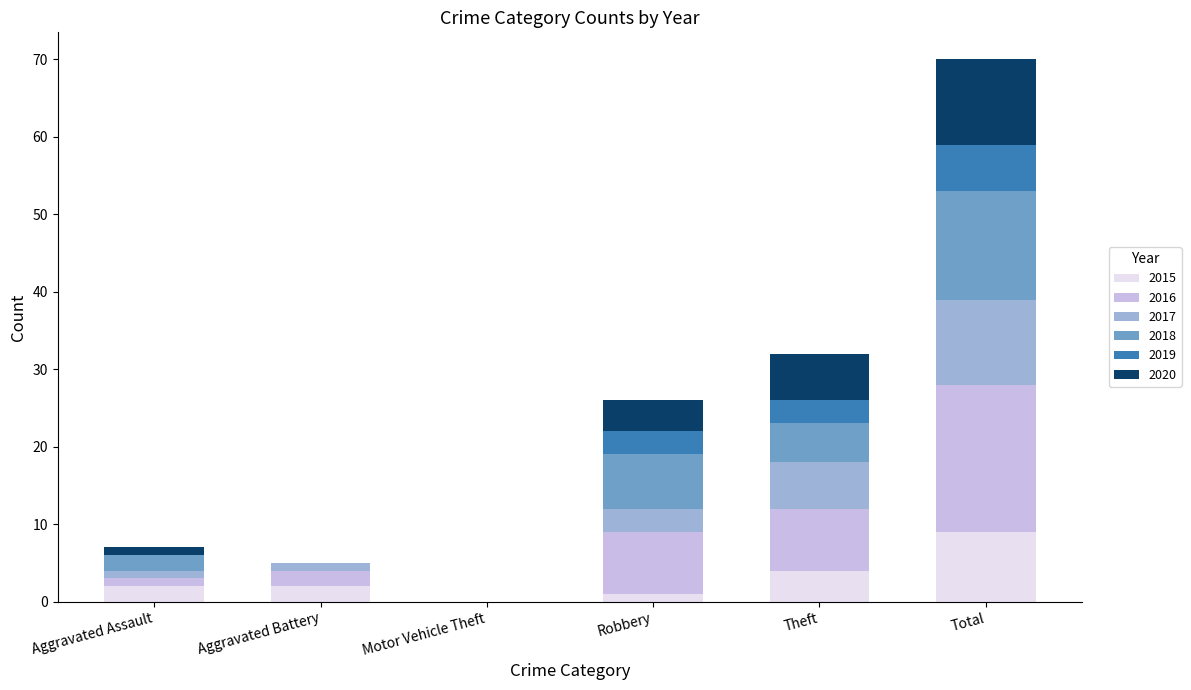

Which category has the highest value in the 2015 series?

Total